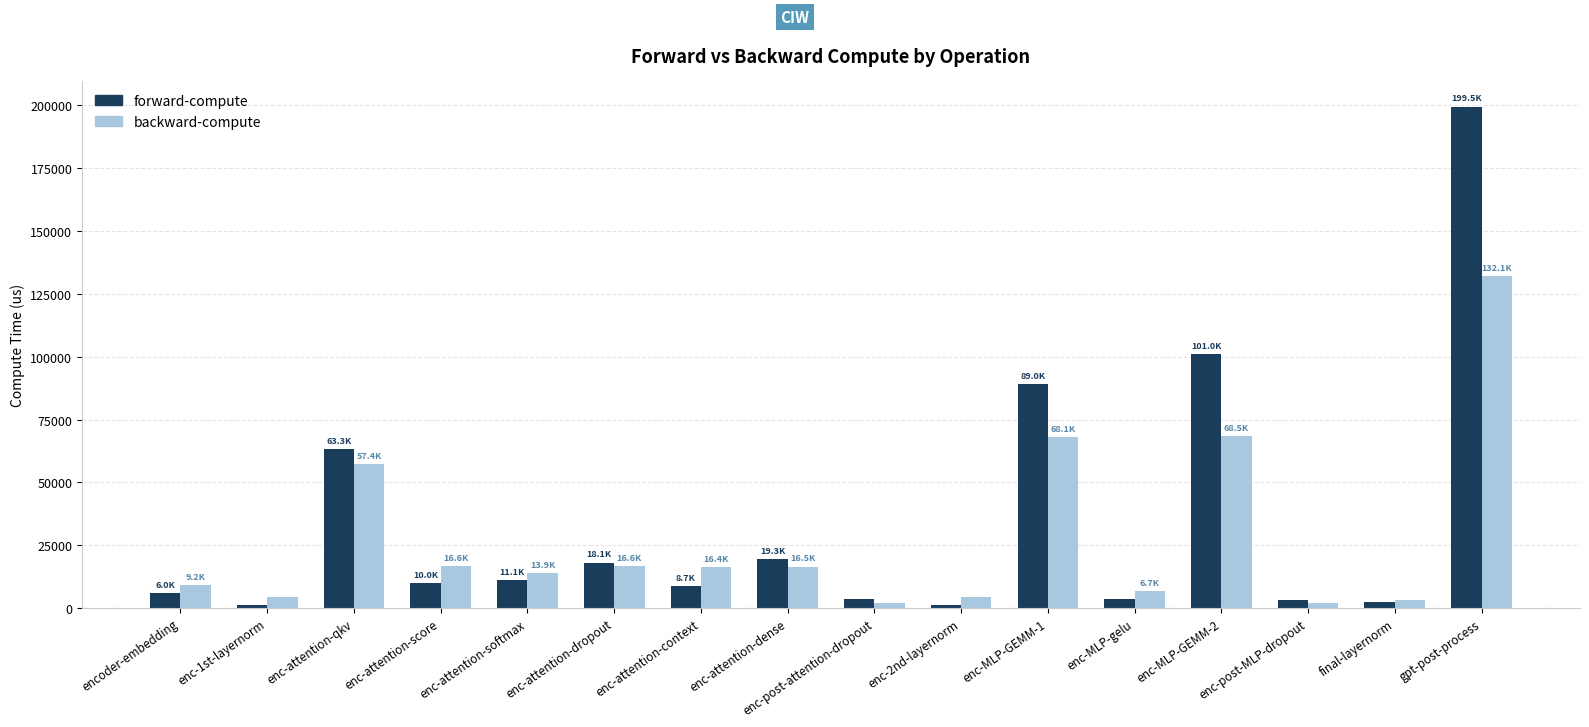

Rank the series by their average value, from lowest to highest.

backward-compute, forward-compute